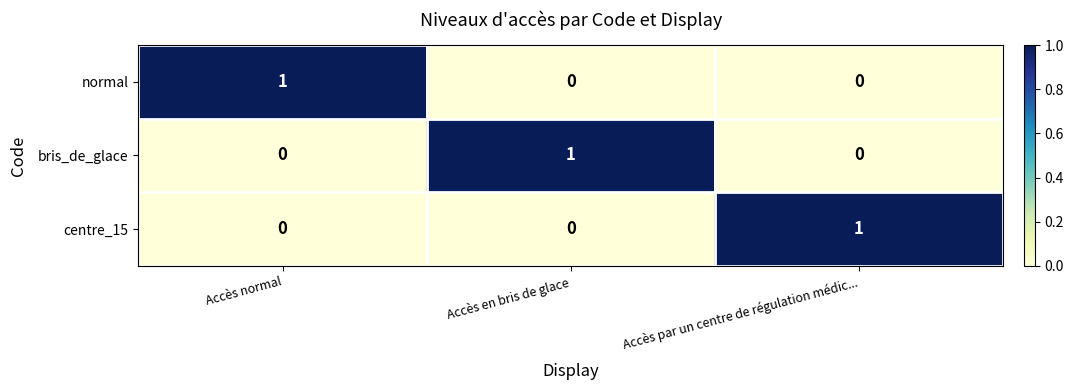

The value of bris_de_glace at Accès normal is 0. True or false?

True